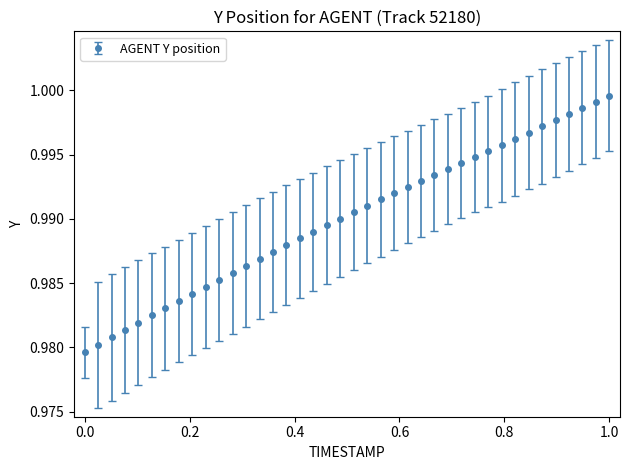

What is the sum of all values?

39.6